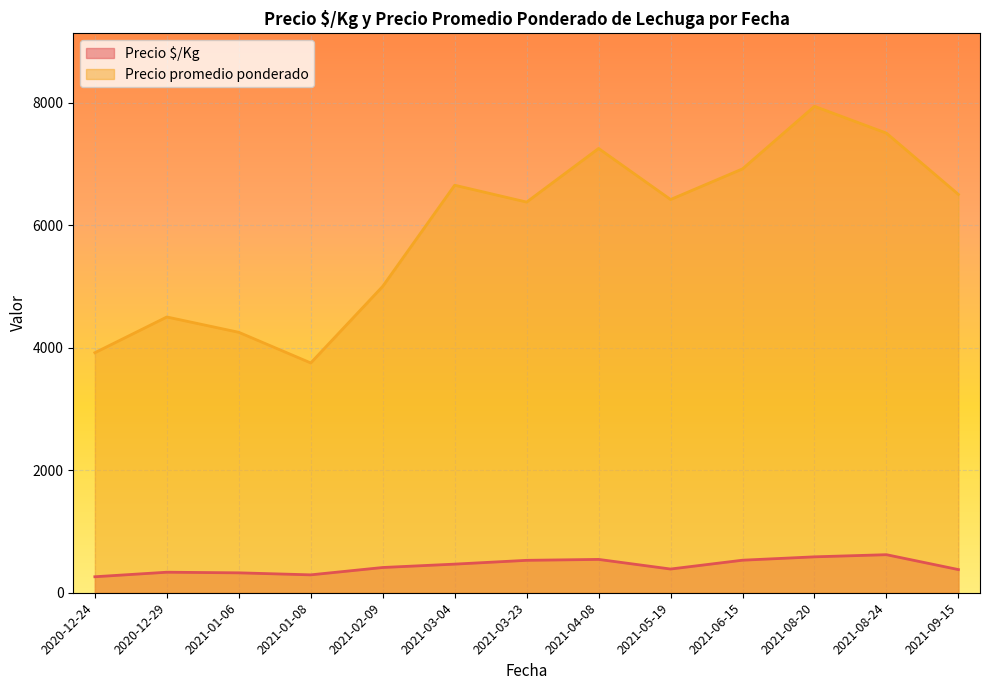

List the series in order of their overall mean, lowest first.

Precio $/Kg, Precio promedio ponderado